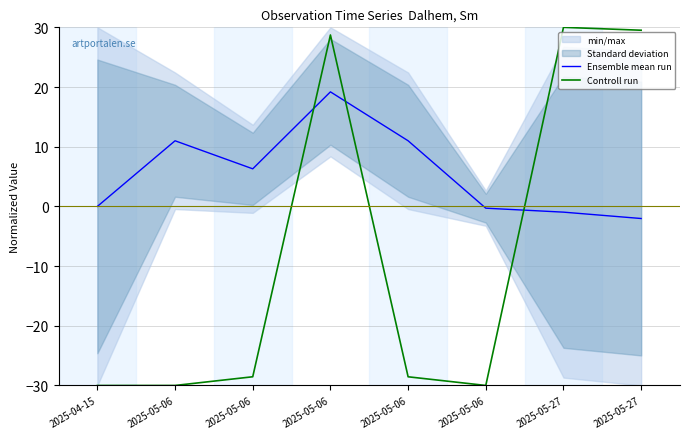

What is the spread (max minus min) of values at 2025-05-27?

31.0